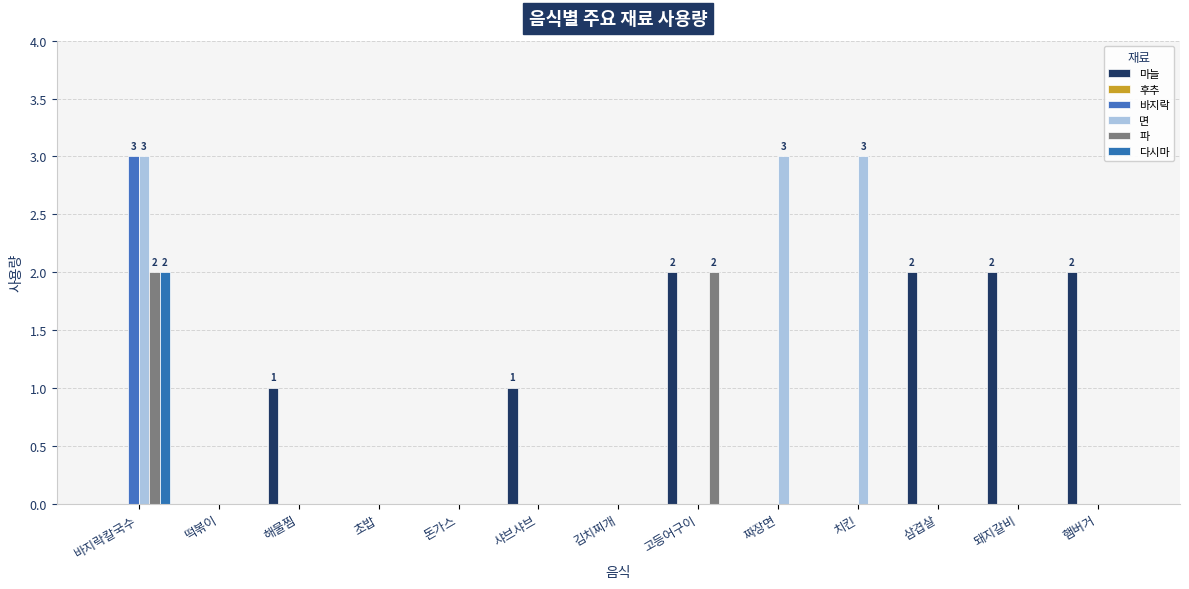

What is the label of the 13th bar from the left?

햄버거